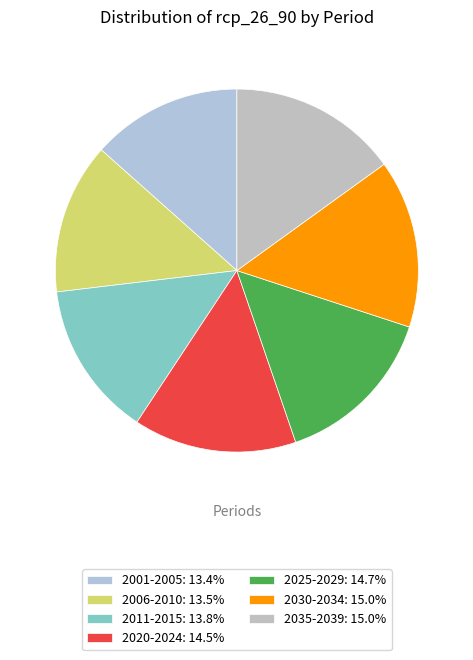

How many segments does this pie chart have?

7